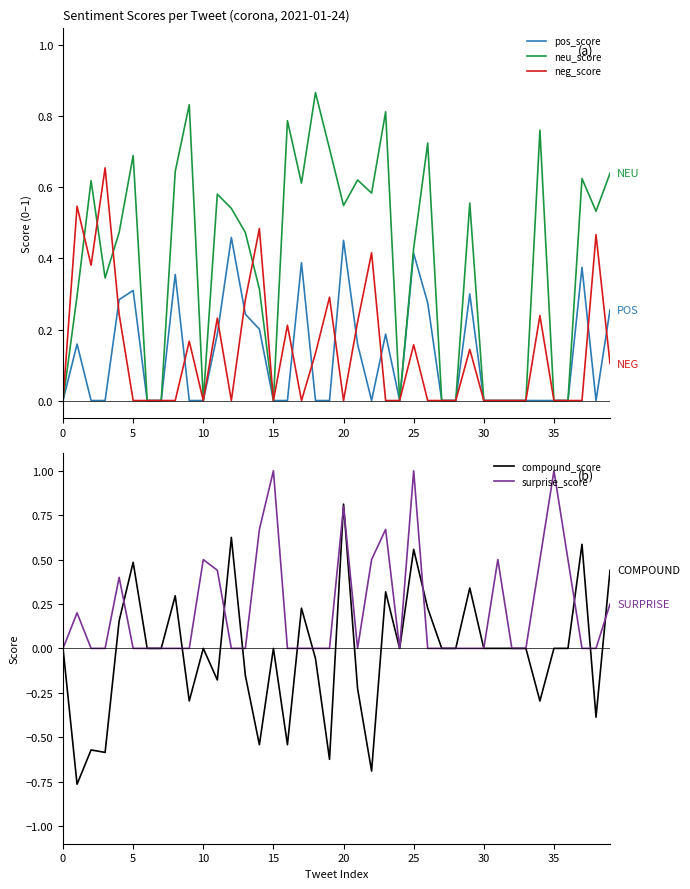

True or false: neu_score has a value of -0.3 at 30.

False